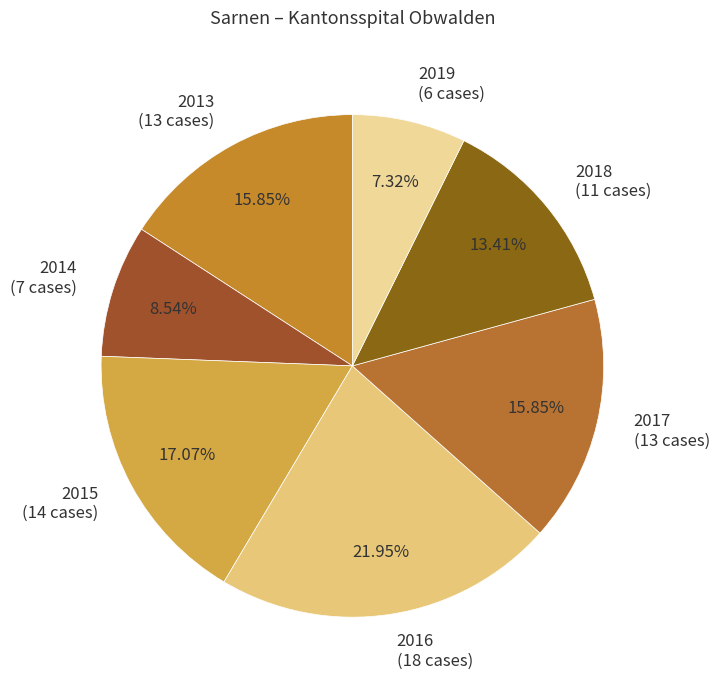

Which slice is the largest?

2016